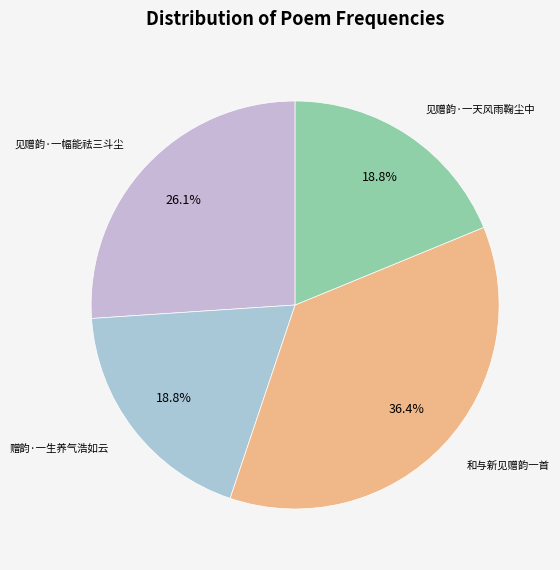

Is it true that 见赠韵·一幅能祛三斗尘 is 37% of the pie?

False